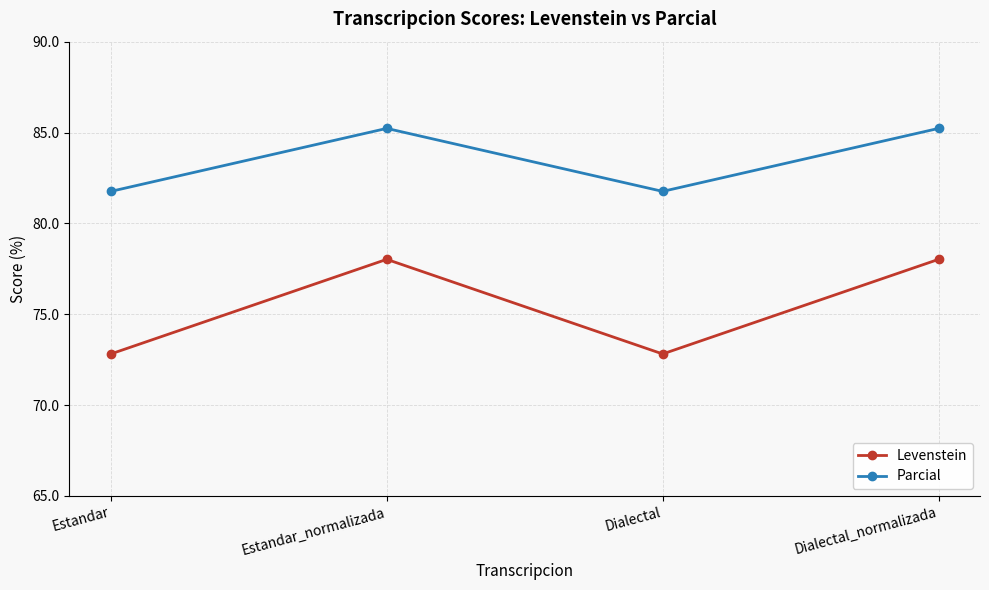

What is the sum of all Levenstein values?

301.7